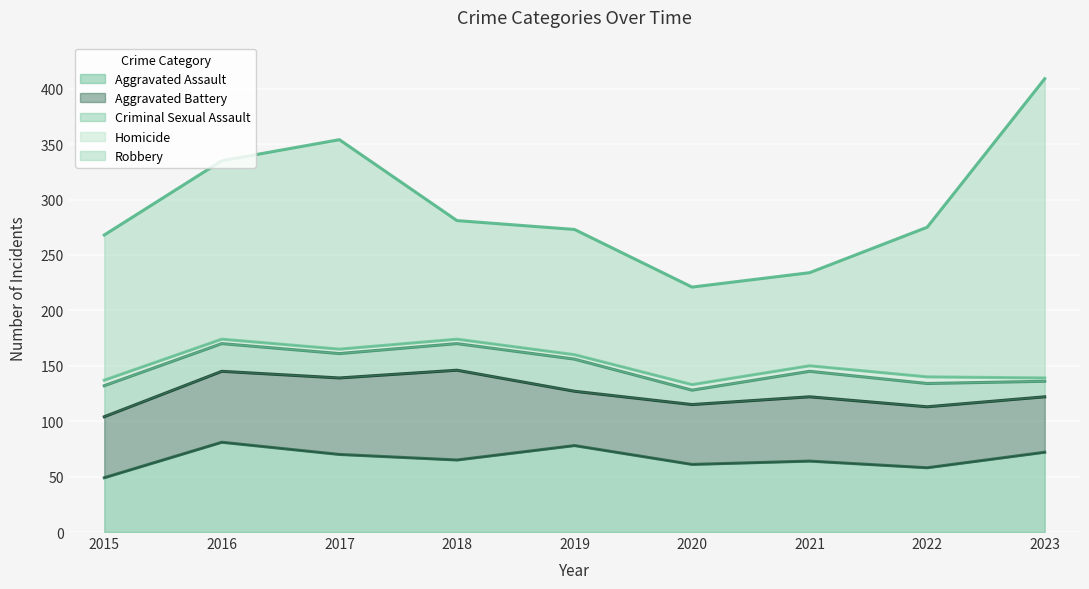

How many data points in Aggravated Battery are less than 55?

3